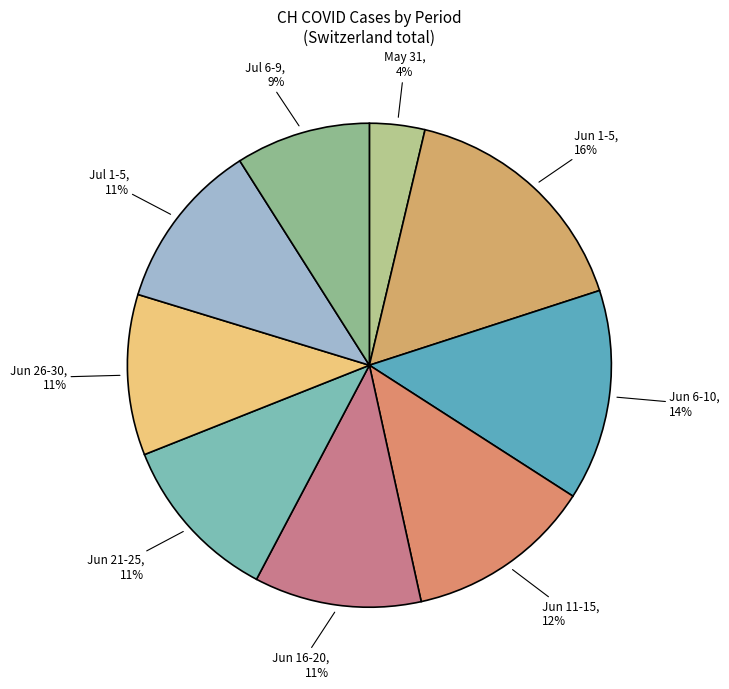

Is May 31 the majority of the pie?

No